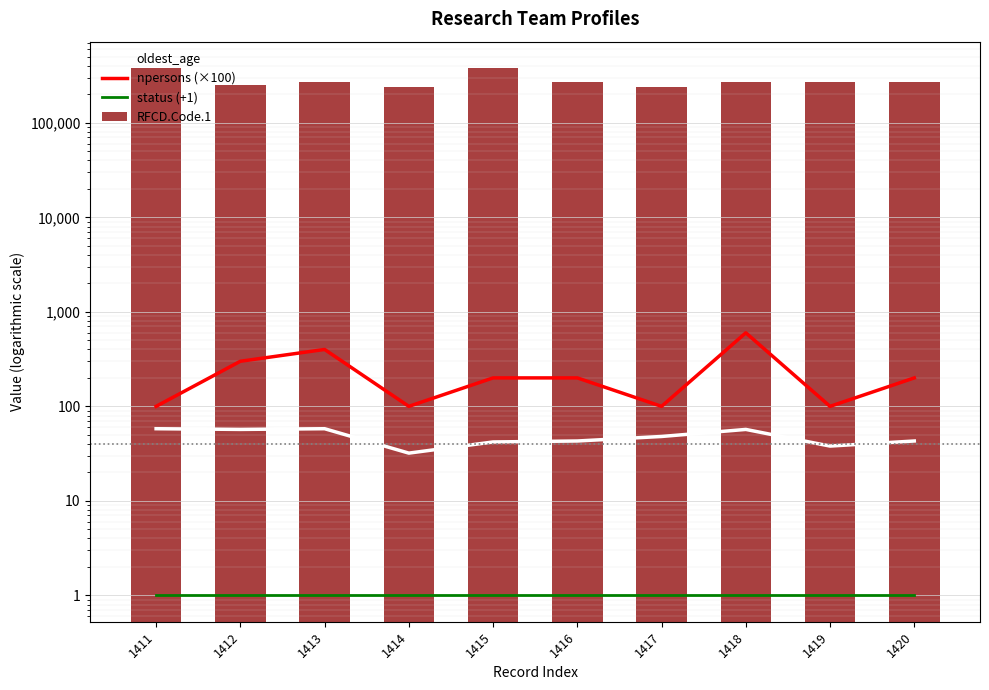

Does the chart contain any negative values?

No